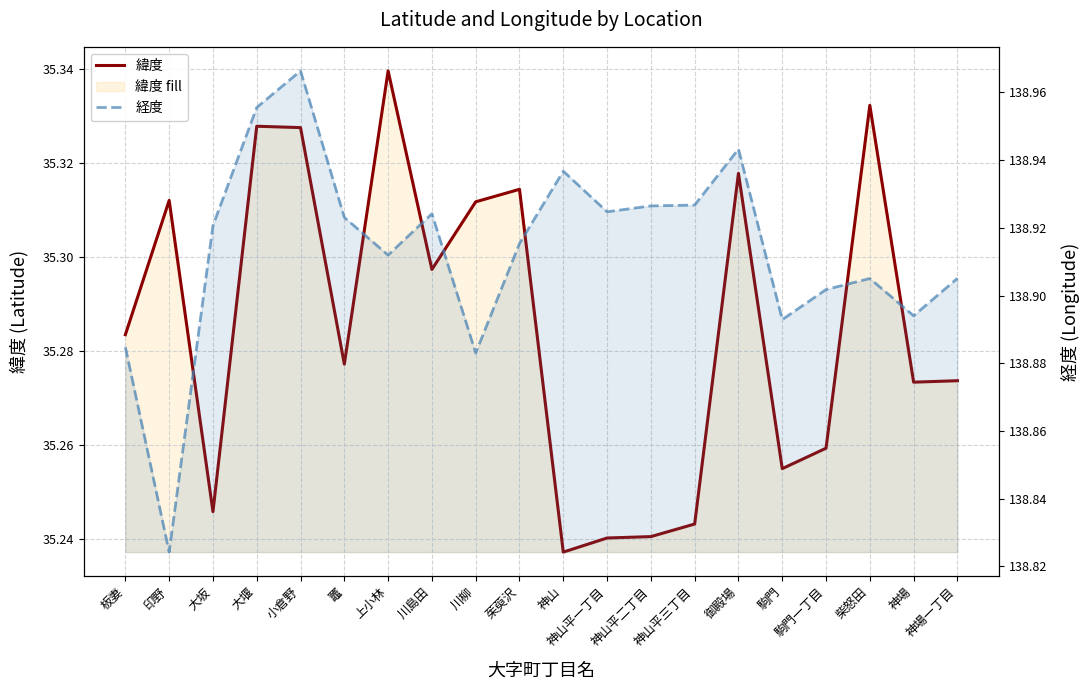

Where is the first local minimum for 経度?

印野